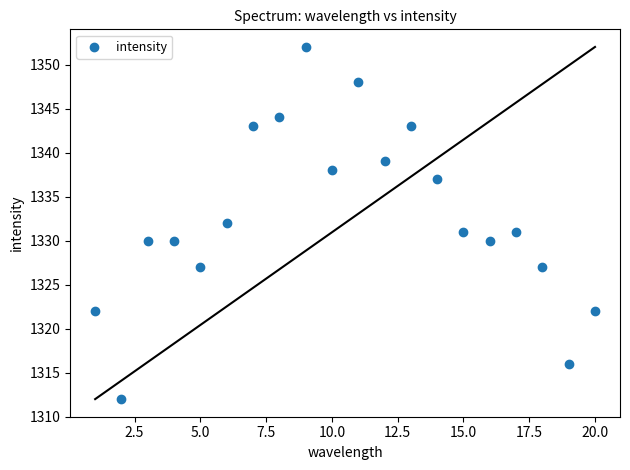

What is the range of X values (max minus min)?

19